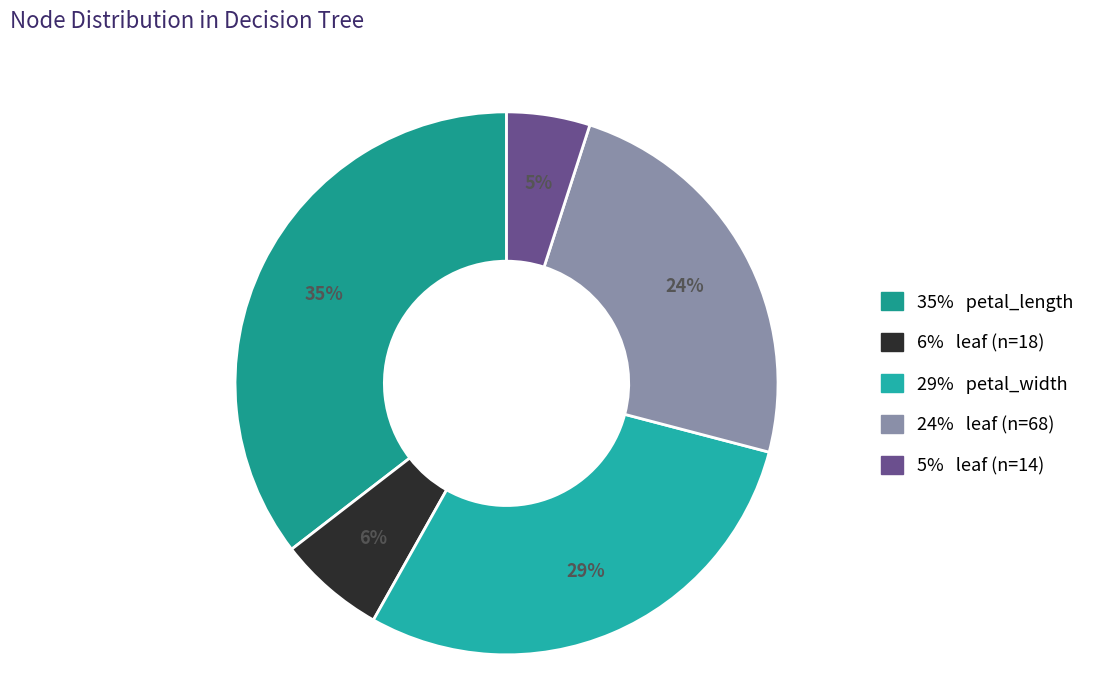

To the nearest percent, what is the average slice percentage?

20%